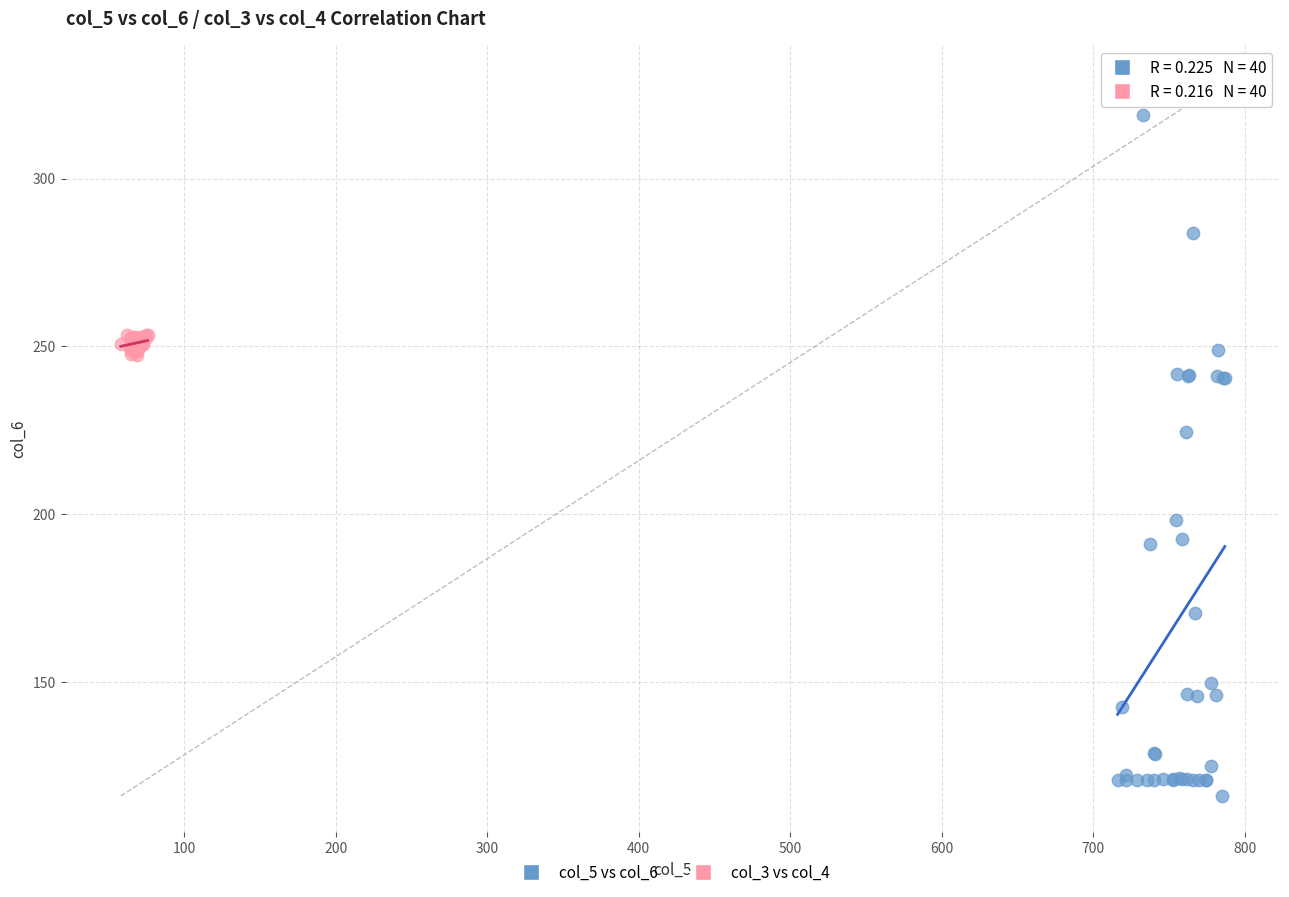

Which series reaches the maximum Y coordinate?

col_5 vs col_6